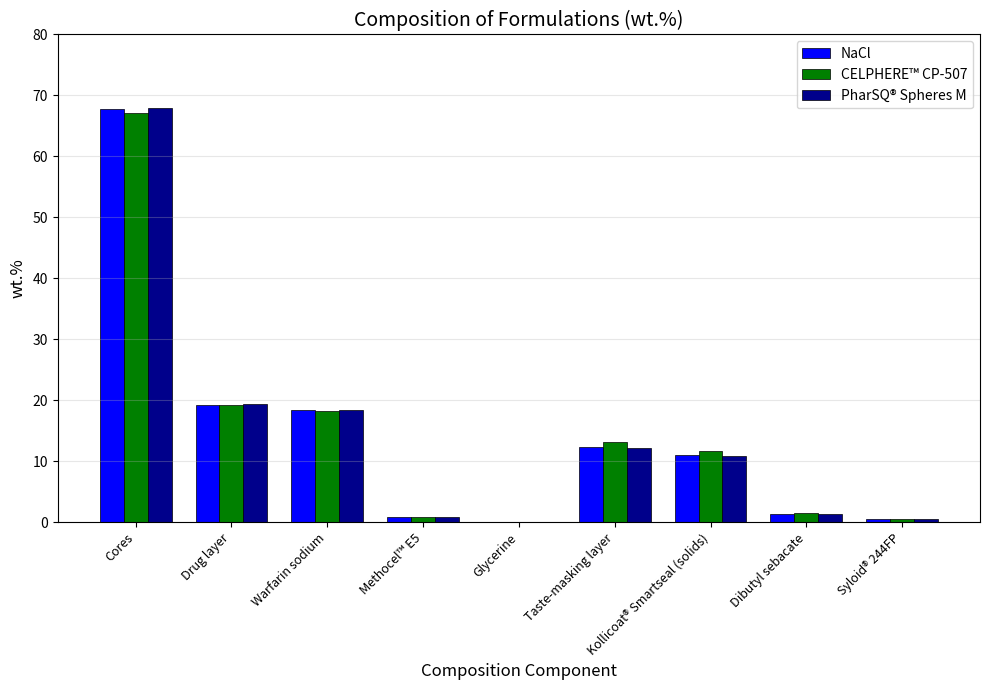

Which category has the highest value in the NaCl series?

Cores